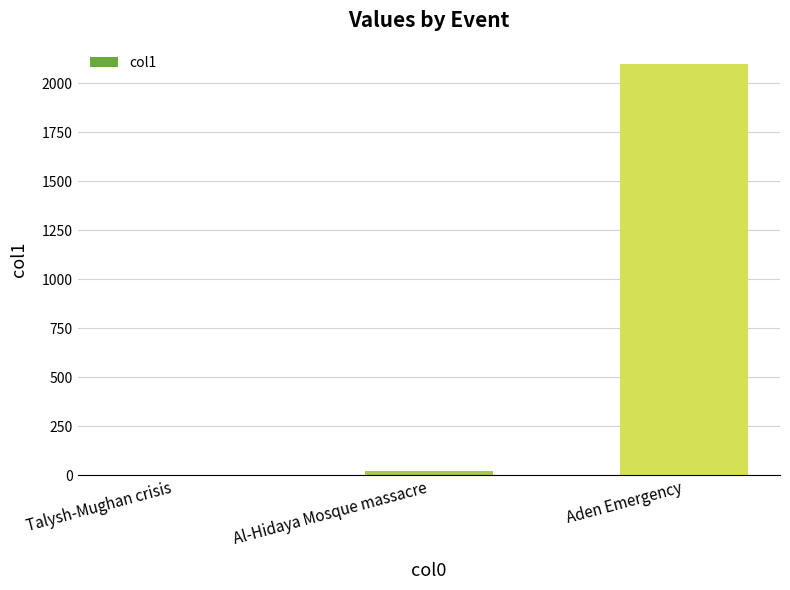

Which category has the highest value across all series?

Aden Emergency